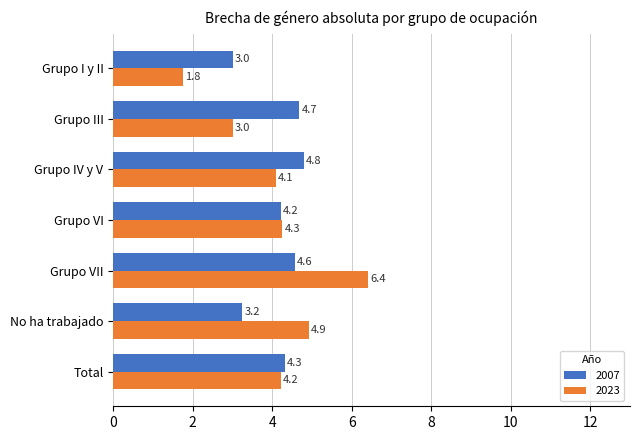

What is the minimum value for 2023?

1.8